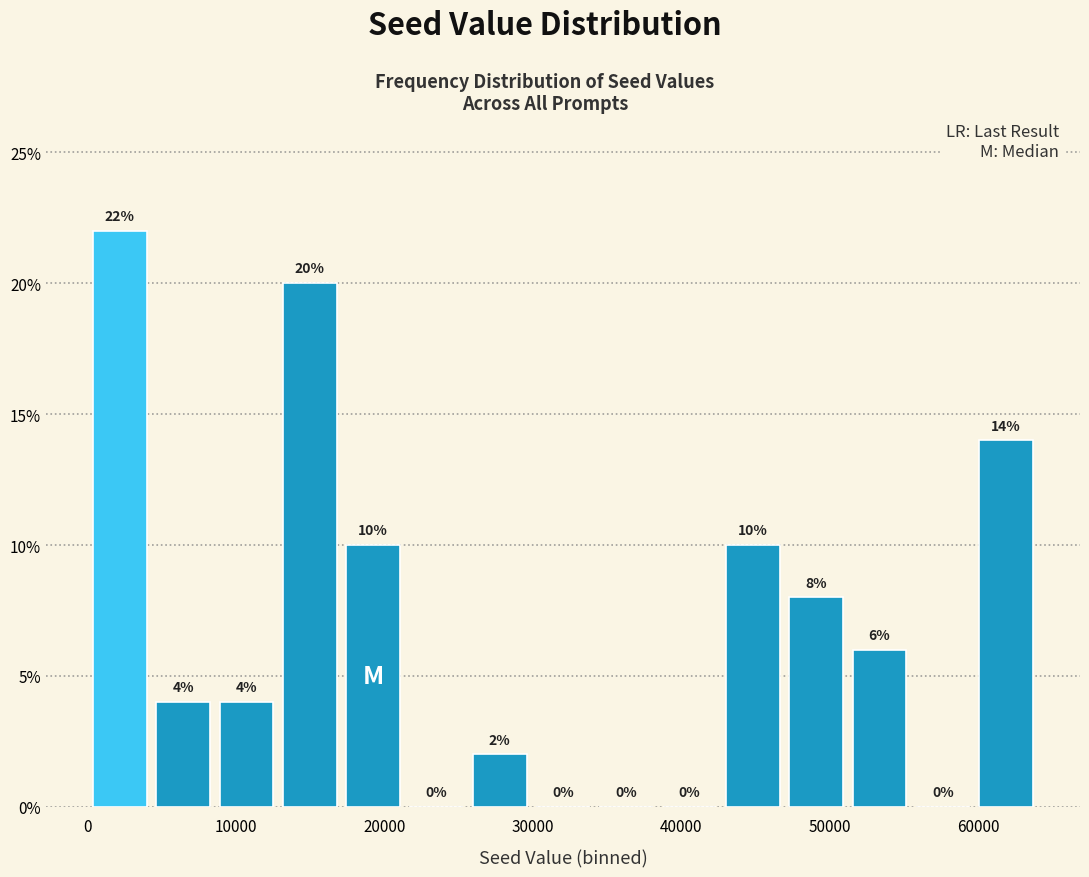

Reading left to right, list every bar in this chart as the range it spans on the x-axis followed by its height. The bar edges are not printed on the chart, so give them approximately, as read against the axis.

0 to 4000: 22
4000 to 9000: 4
9000 to 13000: 4
13000 to 17000: 20
17000 to 21000: 10
21000 to 26000: 0
26000 to 30000: 2
30000 to 34000: 0
34000 to 38000: 0
38000 to 43000: 0
43000 to 47000: 10
47000 to 51000: 8
51000 to 55000: 6
55000 to 60000: 0
60000 to 64000: 14